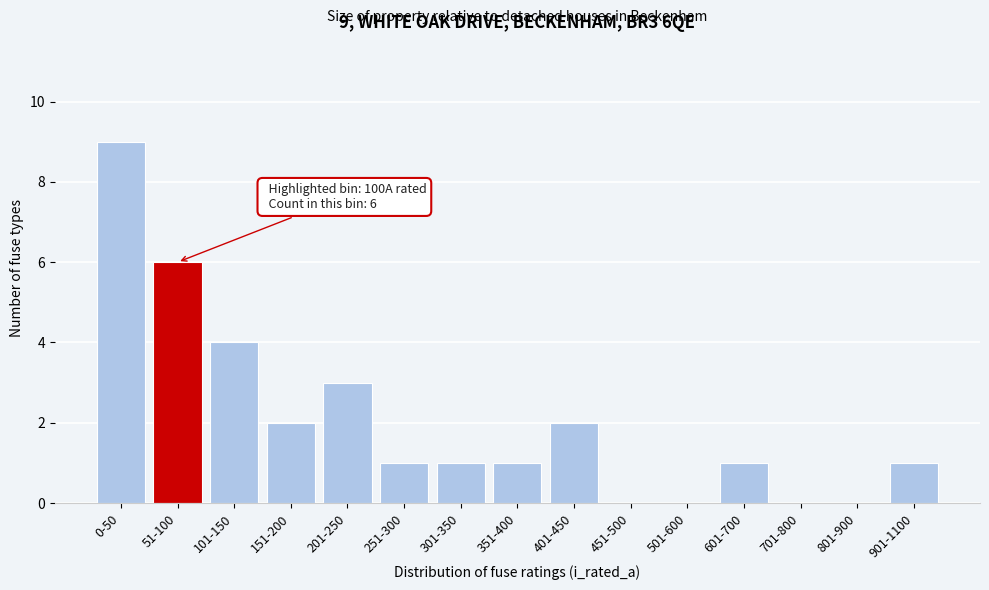

Reading left to right, transcribe all the data shown in this chart.

0-50=9	51-100=6	101-150=4	151-200=2	201-250=3	251-300=1	301-350=1	351-400=1	401-450=2	451-500=0	501-600=0	601-700=1	701-800=0	801-900=0	901-1100=1